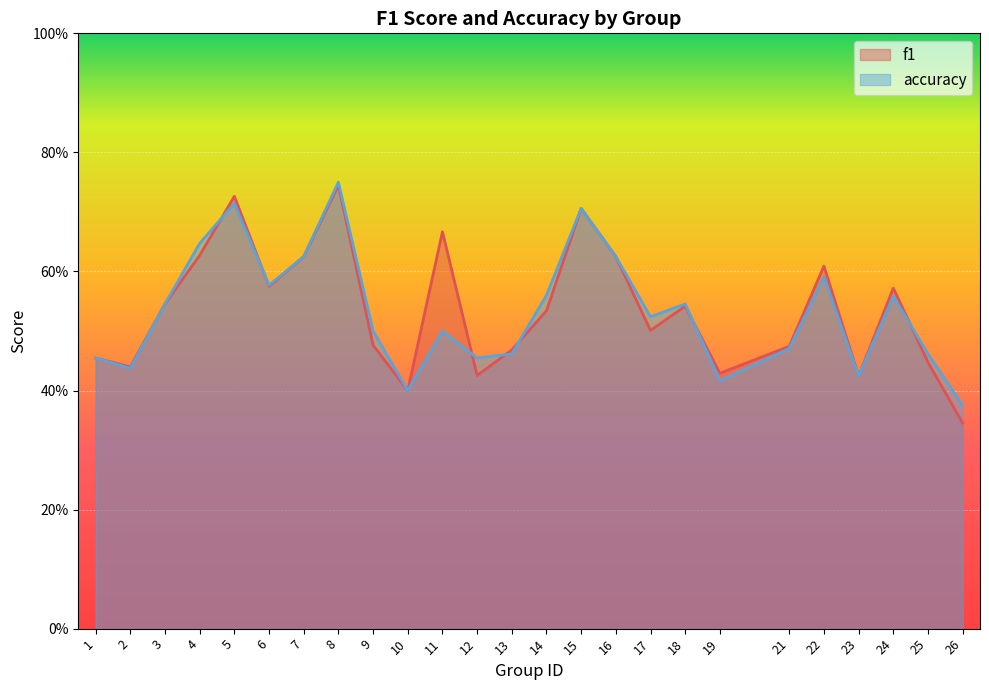

Where is f1 nearest to the value 0?

26